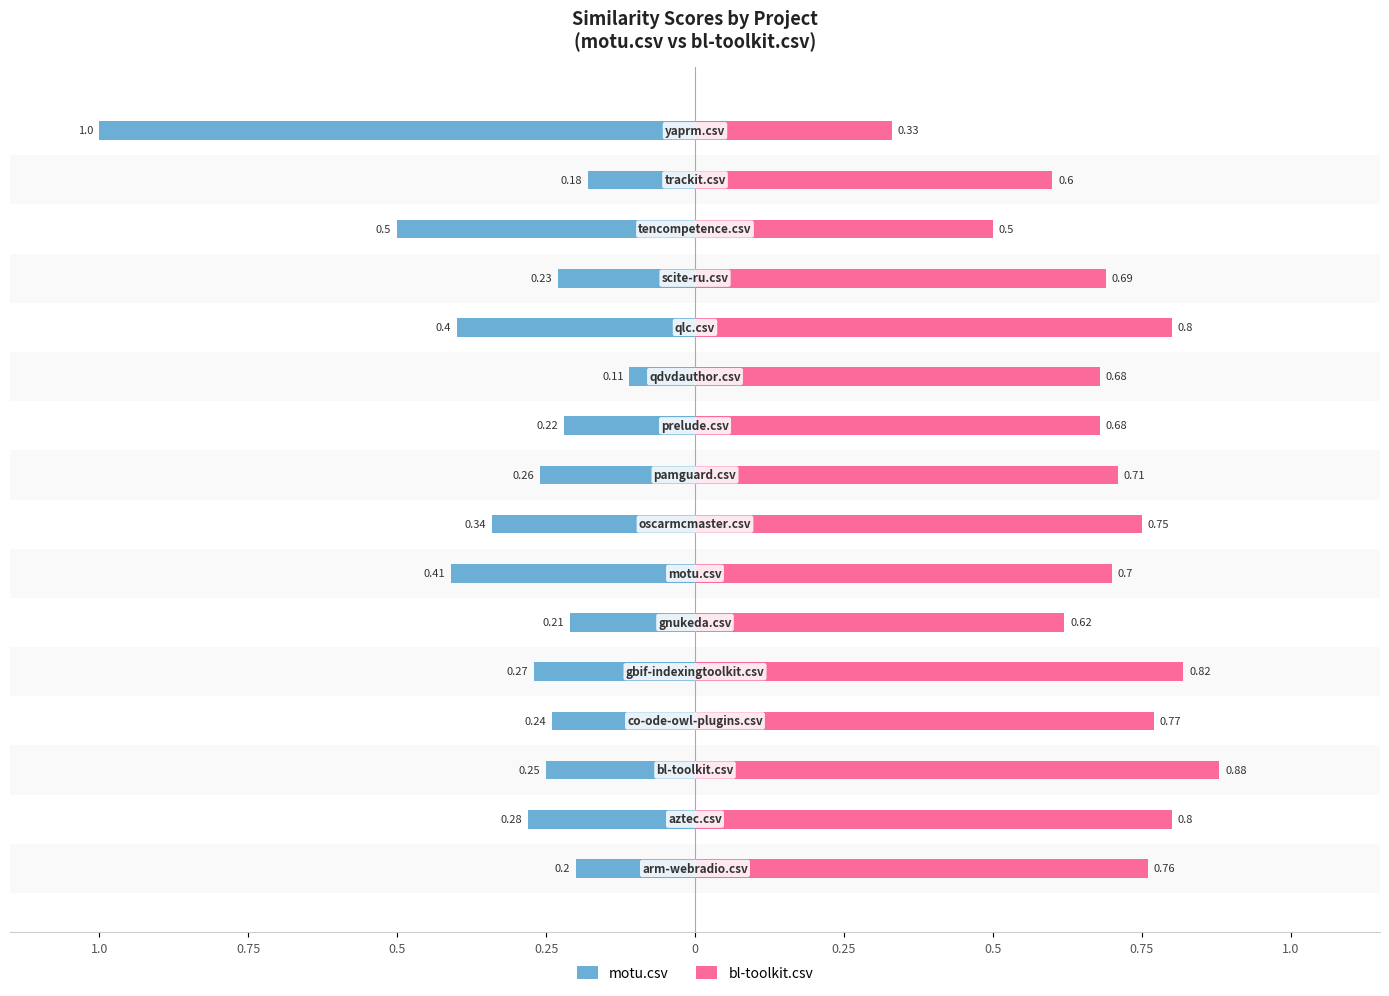

What is the sum of all bl-toolkit.csv values?

11.1